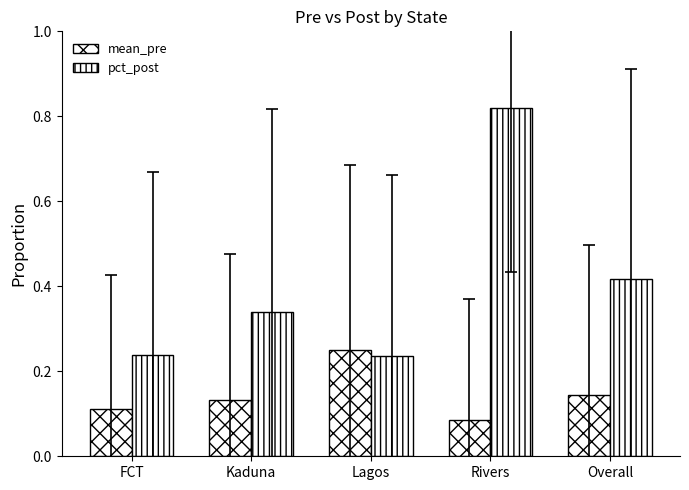

What is the minimum value shown in the chart?

0.1